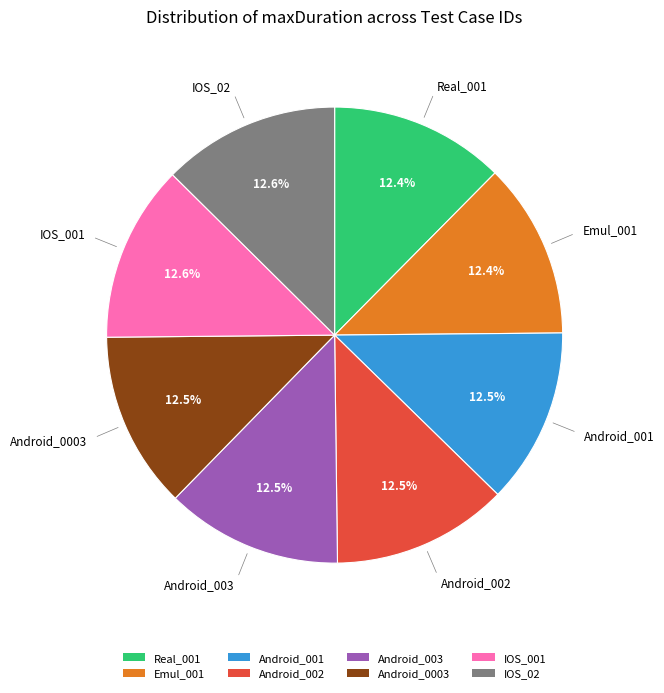

Does Real_001 account for over 50% of the chart?

No